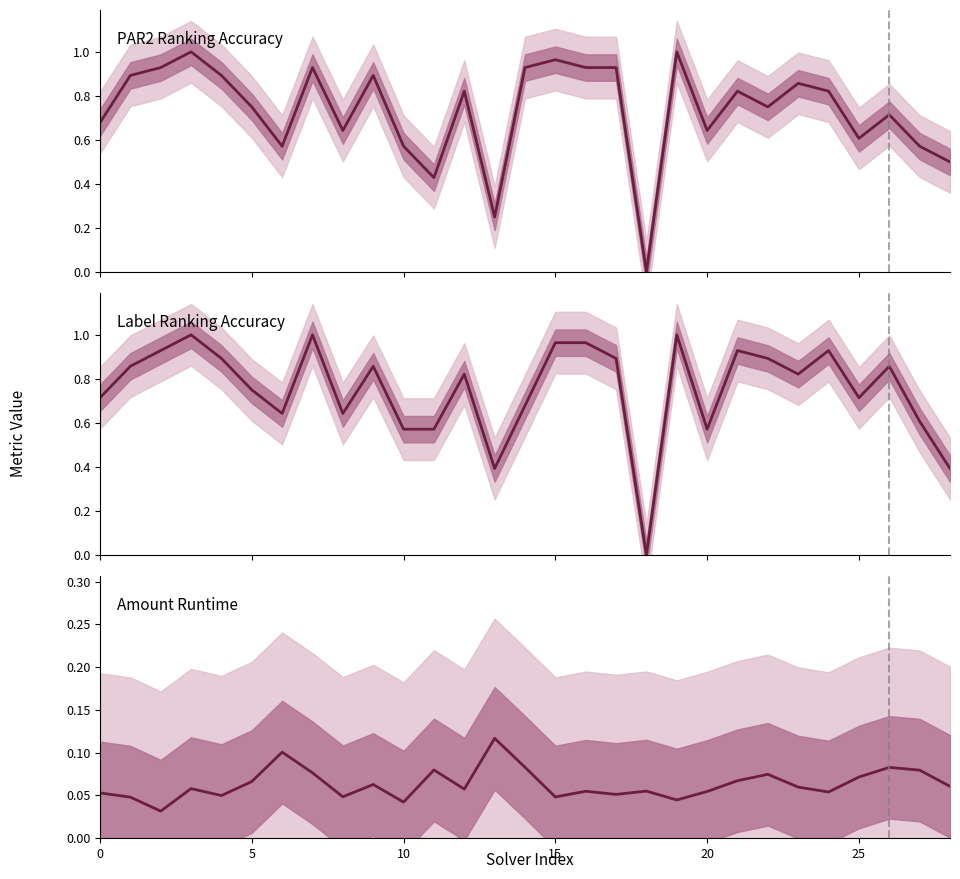

At how many categories does at least one series exceed 0?

29